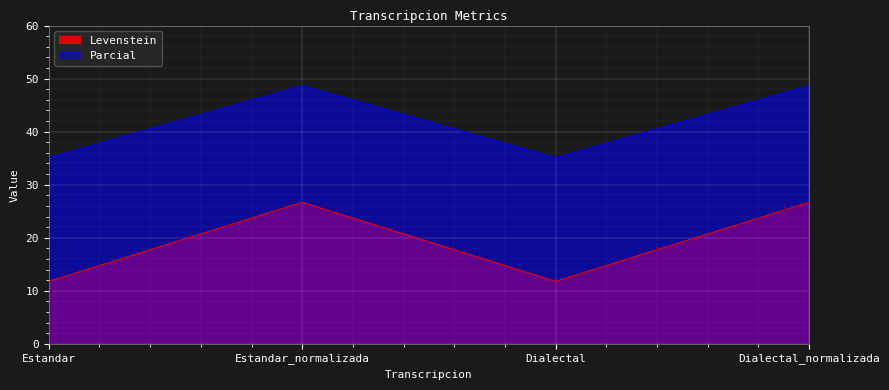

Where is Parcial nearest to the value 41?

Estandar